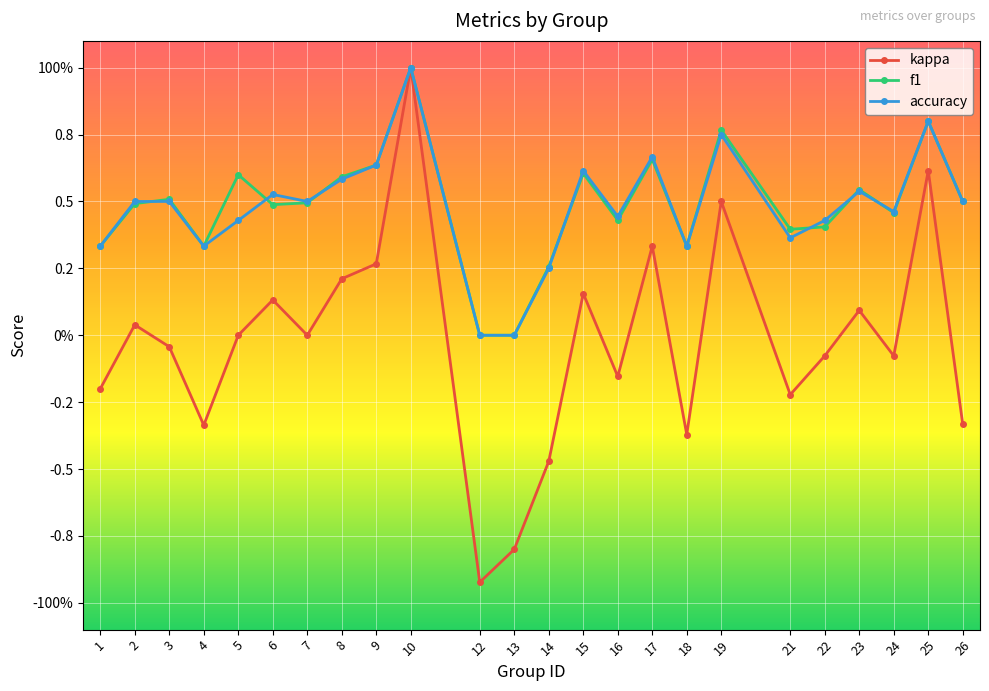

The accuracy series shows 1.2 at 25. True or false?

False